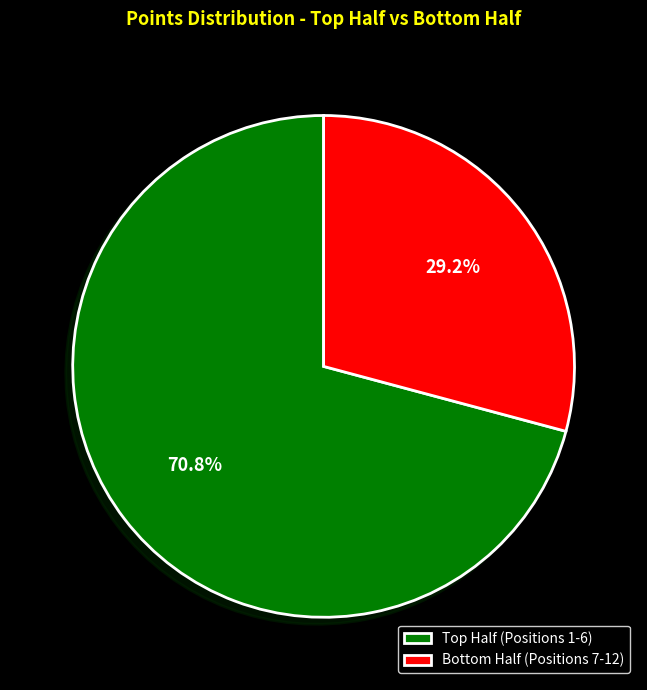

Which category has the smallest portion of the pie?

Bottom Half (Positions 7-12)